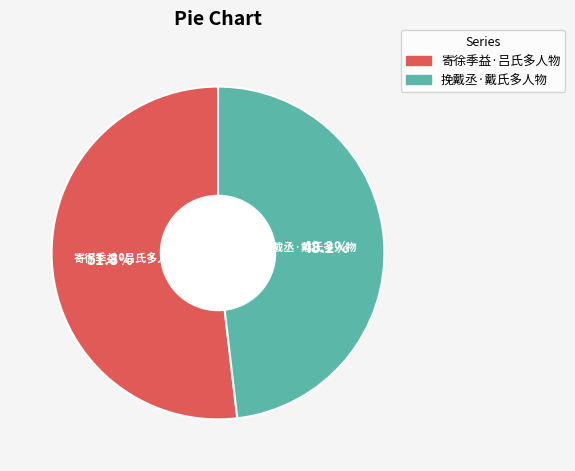

Which category accounts for the majority?

寄徐季益·吕氏多人物